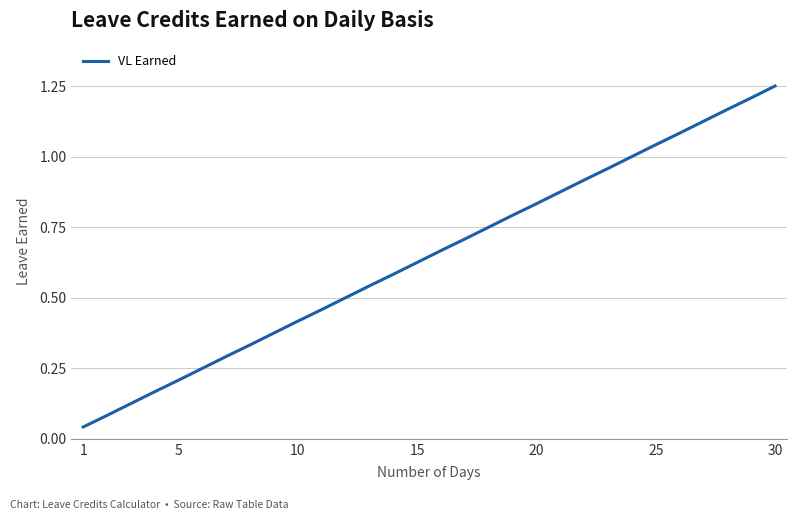

How many lines are shown in the chart?

1